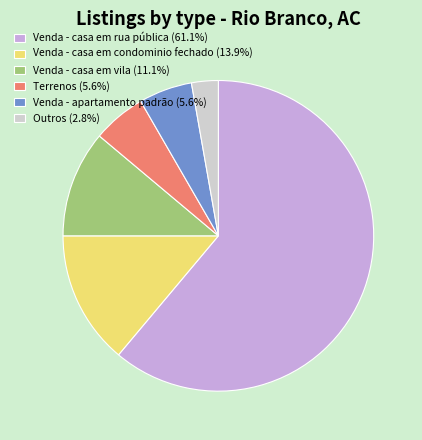

Which slice is the largest?

Venda - casa em rua pública